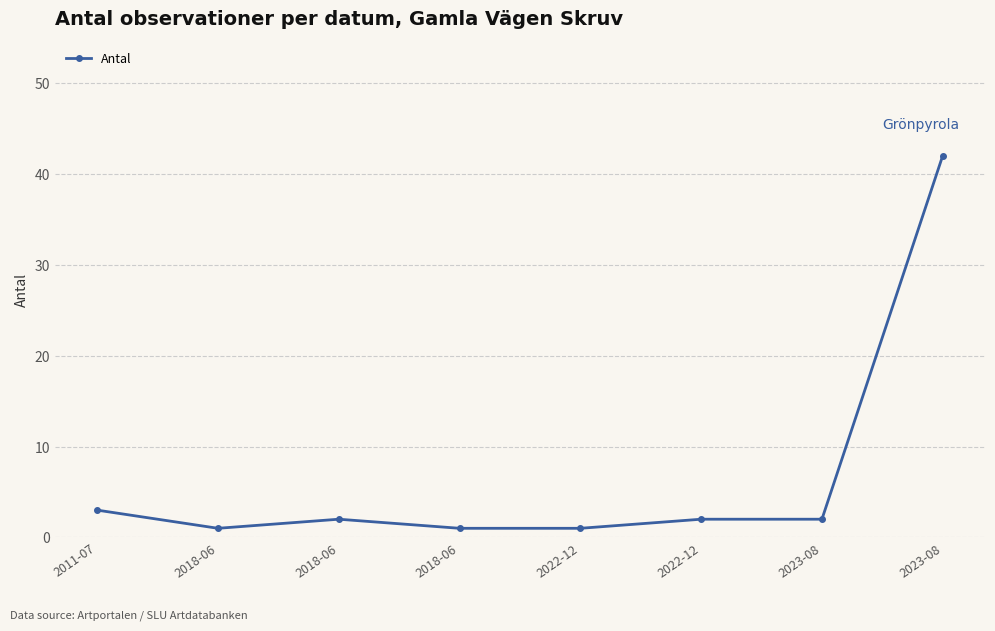

What is the difference between the maximum and minimum values?

41